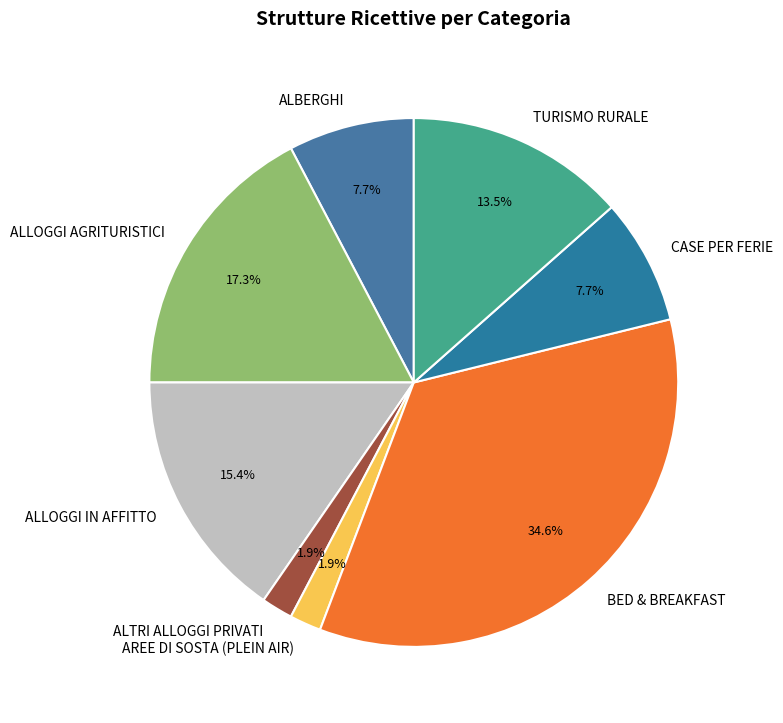

Combined, do CASE PER FERIE and AREE DI SOSTA (PLEIN AIR) account for over 50%?

No